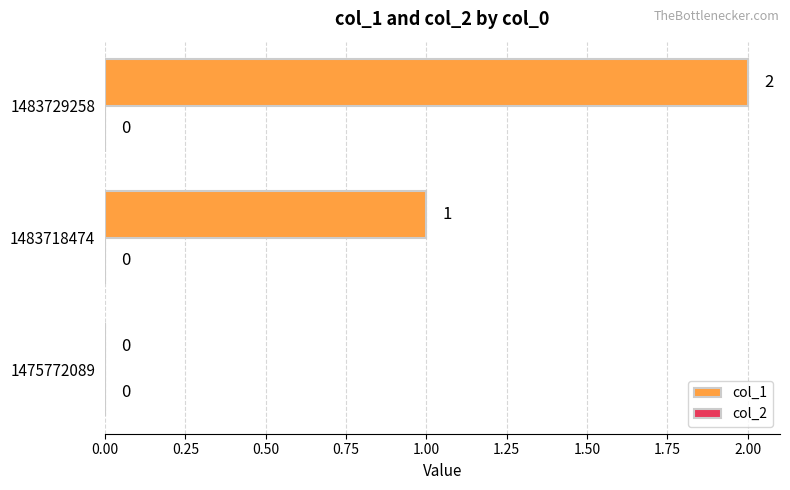

How many values are between 0 and 2?

3